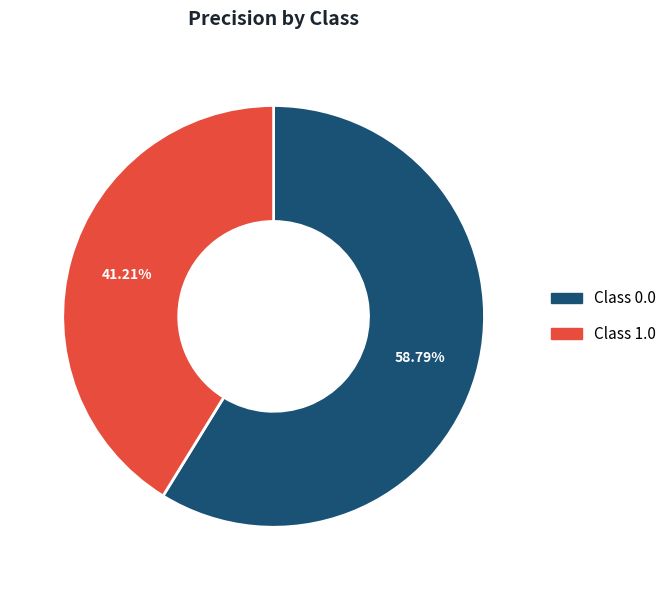

Is there any slice that represents more than half of the pie?

Yes